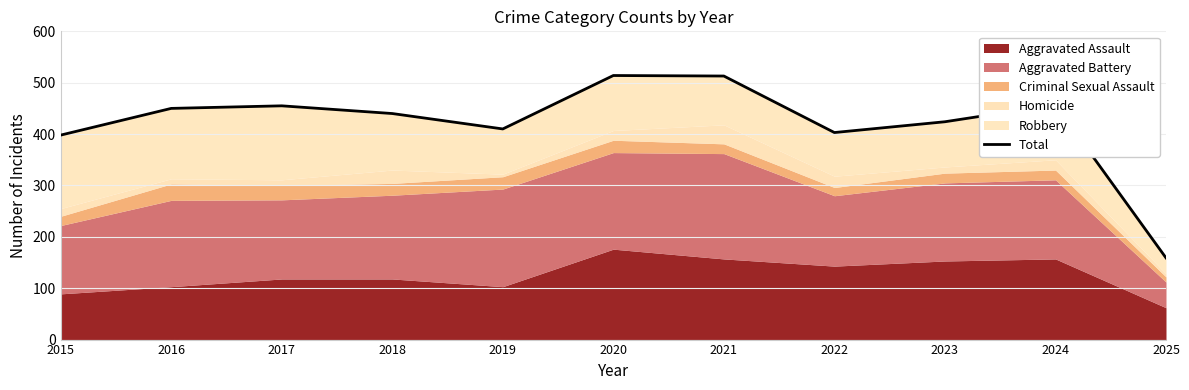

True or false: the data shows 159 at 2025.

True